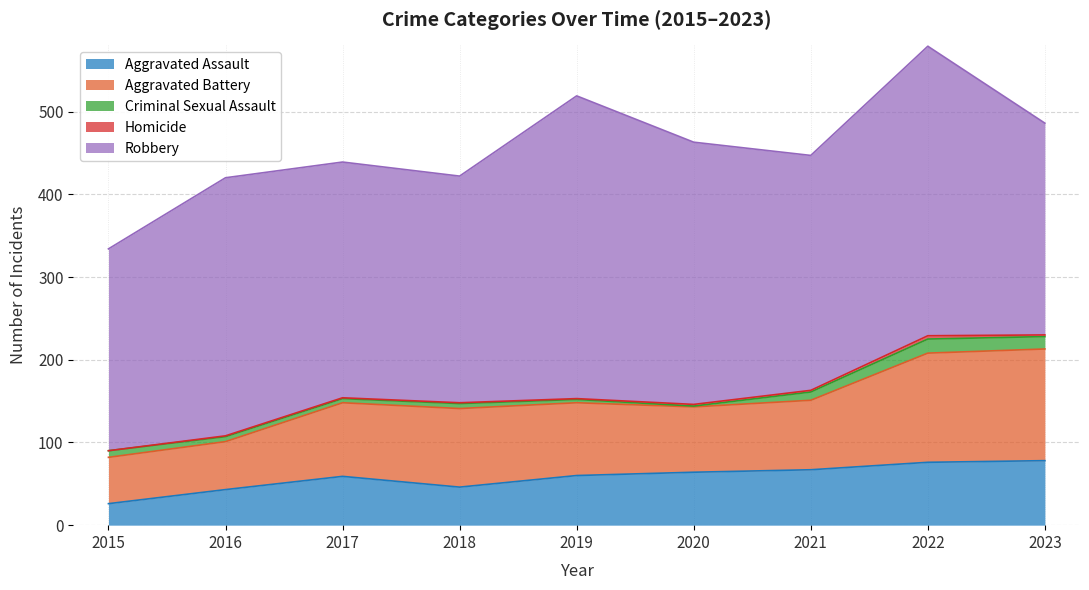

The value of Aggravated Battery at 2016 is 58. True or false?

True